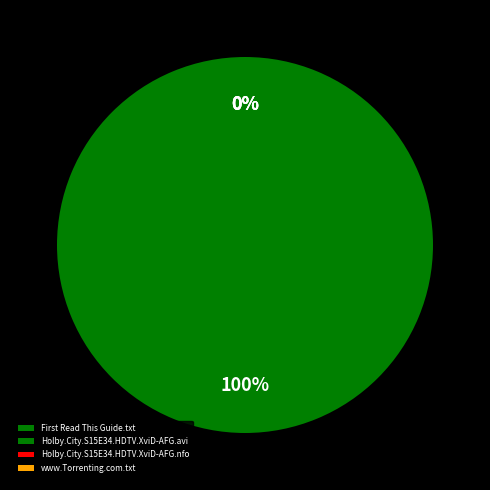

To the nearest percent, what is the difference between the largest and smallest slice percentages?

100%